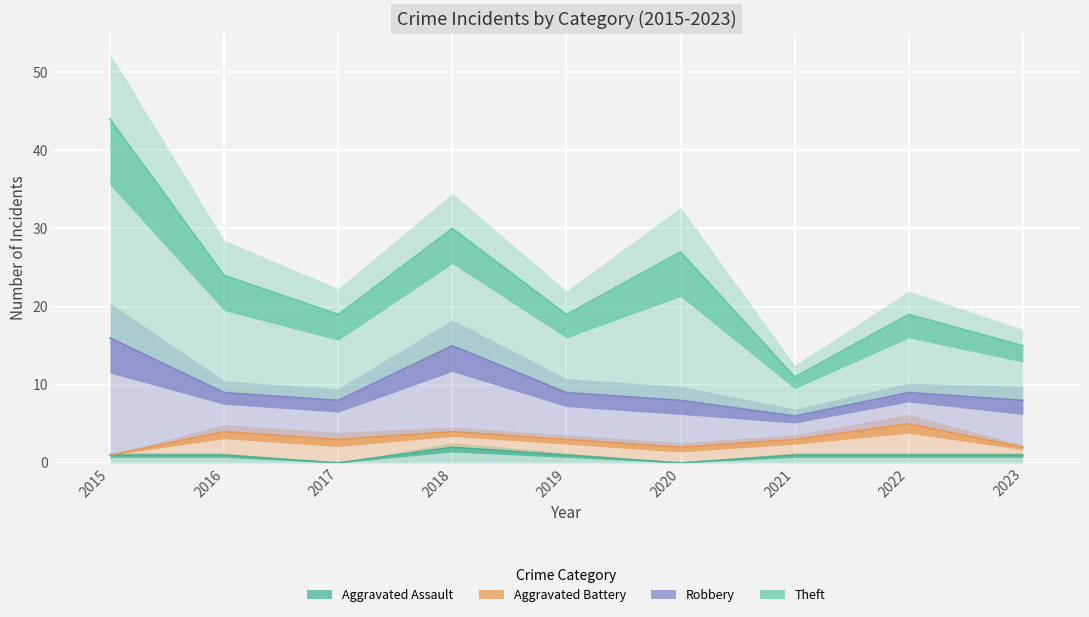

After their last crossing, which series has the higher values: Aggravated Assault or Aggravated Battery?

Aggravated Battery